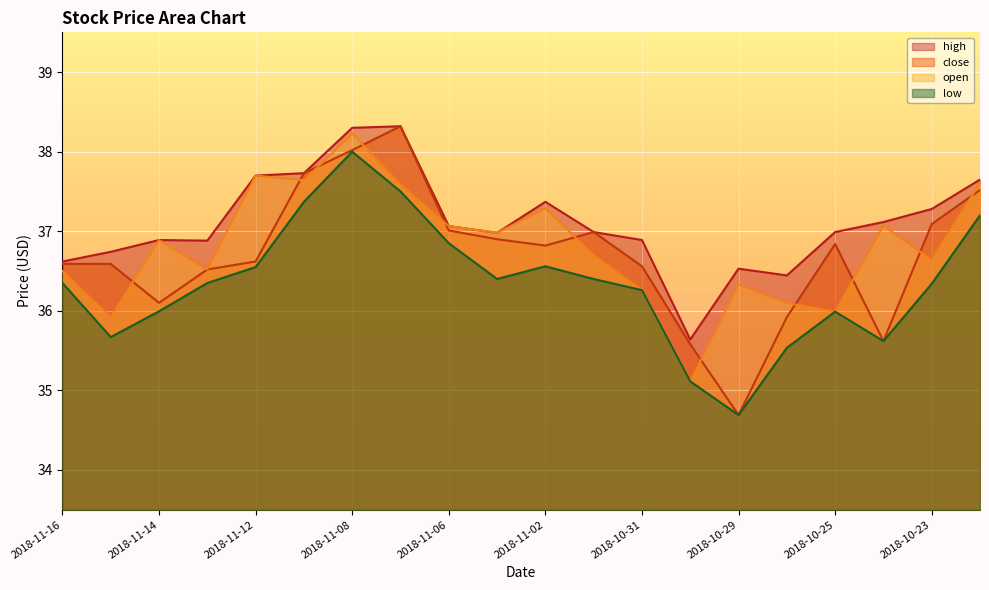

Reading right to left, extract all data points from this chart.

high: 2018-10-22=37.7	2018-10-23=37.3	2018-10-24=37.1	2018-10-25=37.0	2018-10-26=36.4	2018-10-29=36.5	2018-10-30=35.6	2018-10-31=36.9	2018-11-01=37.0	2018-11-02=37.4	2018-11-05=37.0	2018-11-06=37.1	2018-11-07=38.3	2018-11-08=38.3	2018-11-09=37.7	2018-11-12=37.7	2018-11-13=36.9	2018-11-14=36.9	2018-11-15=36.7	2018-11-16=36.6
close: 2018-10-22=37.5	2018-10-23=37.1	2018-10-24=35.6	2018-10-25=36.8	2018-10-26=35.9	2018-10-29=34.7	2018-10-30=35.6	2018-10-31=36.6	2018-11-01=37.0	2018-11-02=36.8	2018-11-05=36.9	2018-11-06=37.0	2018-11-07=38.3	2018-11-08=38.0	2018-11-09=37.7	2018-11-12=36.6	2018-11-13=36.5	2018-11-14=36.1	2018-11-15=36.6	2018-11-16=36.6
open: 2018-10-22=37.6	2018-10-23=36.6	2018-10-24=37.1	2018-10-25=36.0	2018-10-26=36.1	2018-10-29=36.3	2018-10-30=35.1	2018-10-31=36.3	2018-11-01=36.7	2018-11-02=37.3	2018-11-05=37.0	2018-11-06=37.1	2018-11-07=37.6	2018-11-08=38.2	2018-11-09=37.6	2018-11-12=37.7	2018-11-13=36.5	2018-11-14=36.9	2018-11-15=35.9	2018-11-16=36.5
low: 2018-10-22=37.2	2018-10-23=36.3	2018-10-24=35.6	2018-10-25=36.0	2018-10-26=35.5	2018-10-29=34.7	2018-10-30=35.1	2018-10-31=36.3	2018-11-01=36.4	2018-11-02=36.6	2018-11-05=36.4	2018-11-06=36.8	2018-11-07=37.5	2018-11-08=38.0	2018-11-09=37.4	2018-11-12=36.5	2018-11-13=36.3	2018-11-14=36.0	2018-11-15=35.7	2018-11-16=36.3